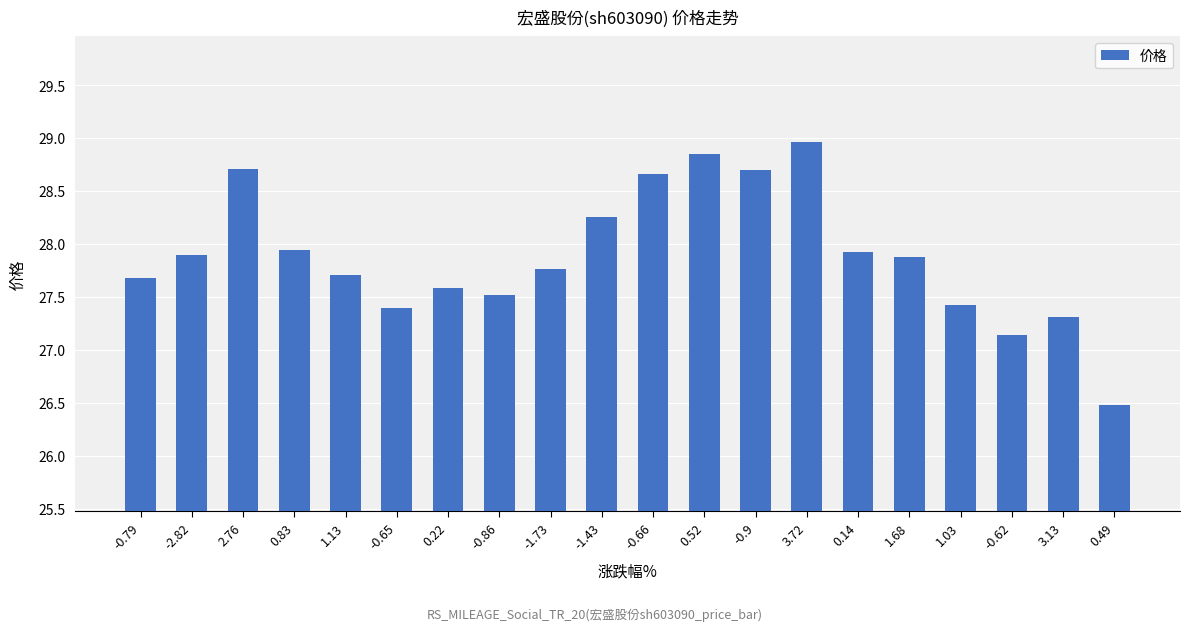

Read the value at 3.13.

27.3